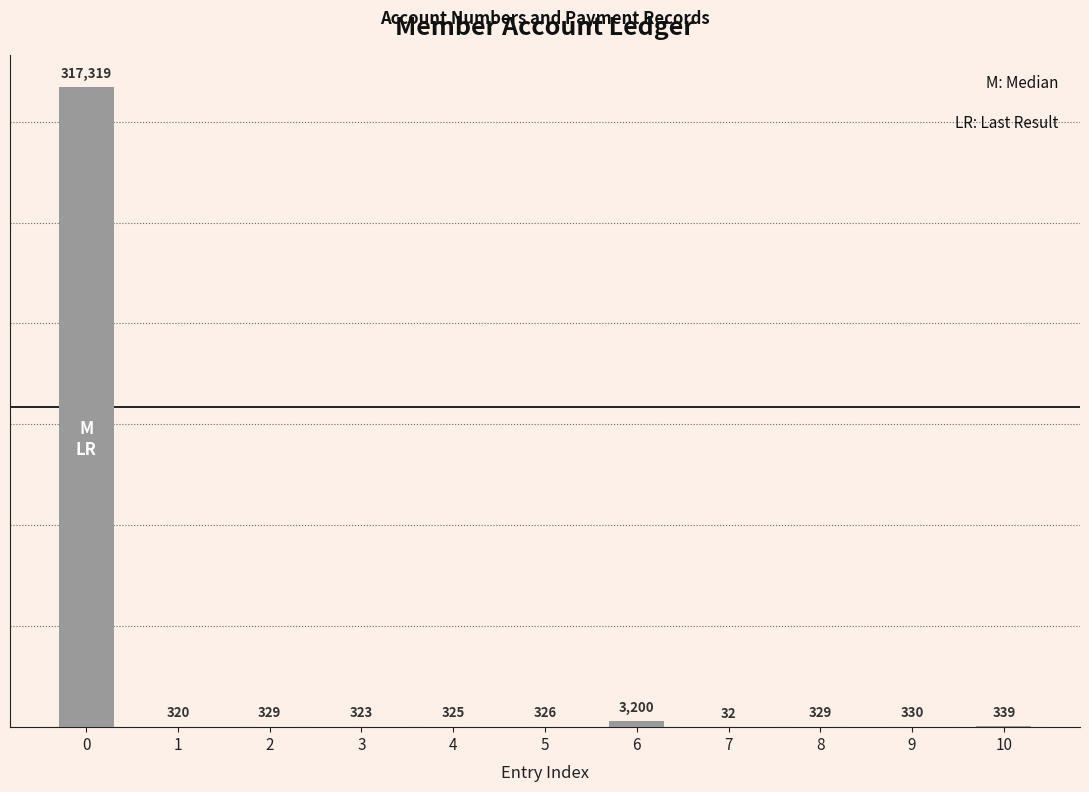

Reading left to right, list all the values displayed in this chart.

317319	320	329	323	325	326	3200	32	329	330	339